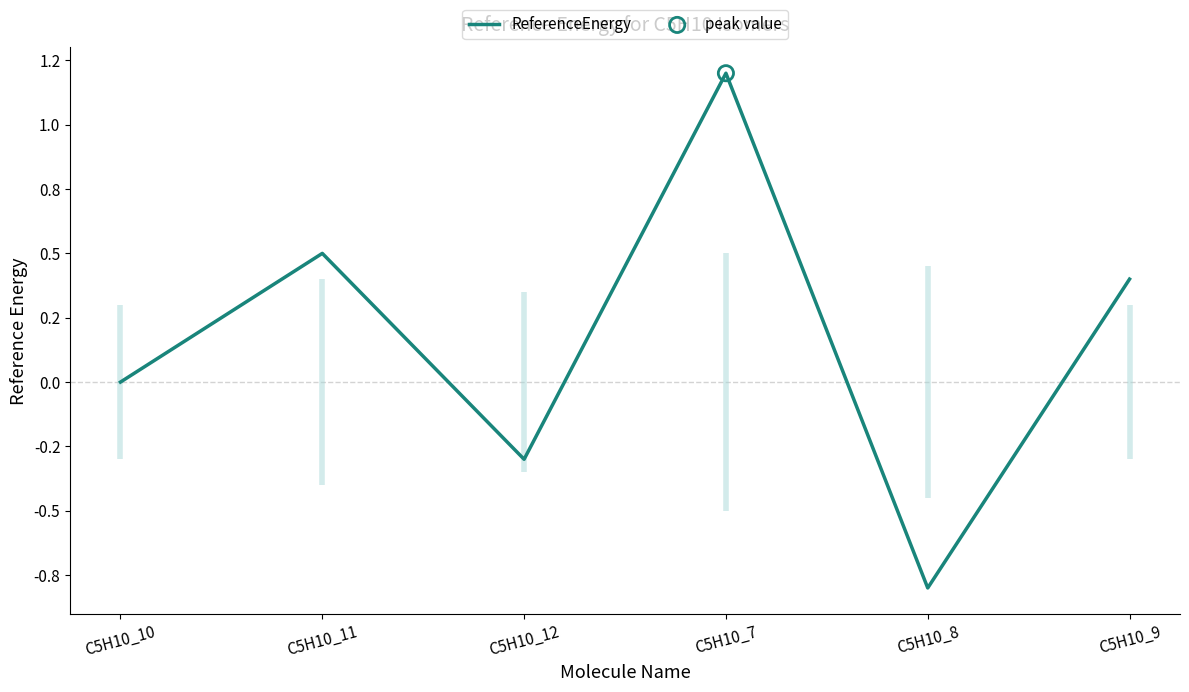

Which has a higher value, C5H10_12 or C5H10_8?

C5H10_12